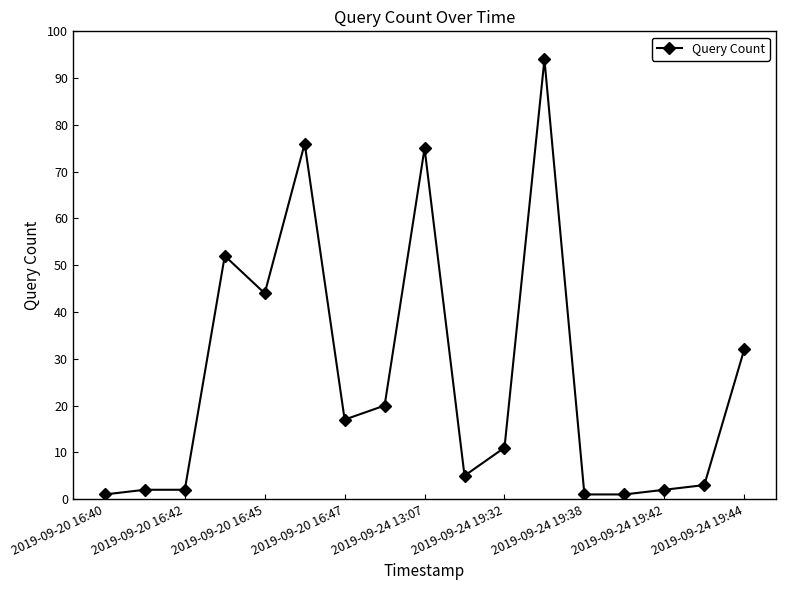

What is the greatest value displayed?

94